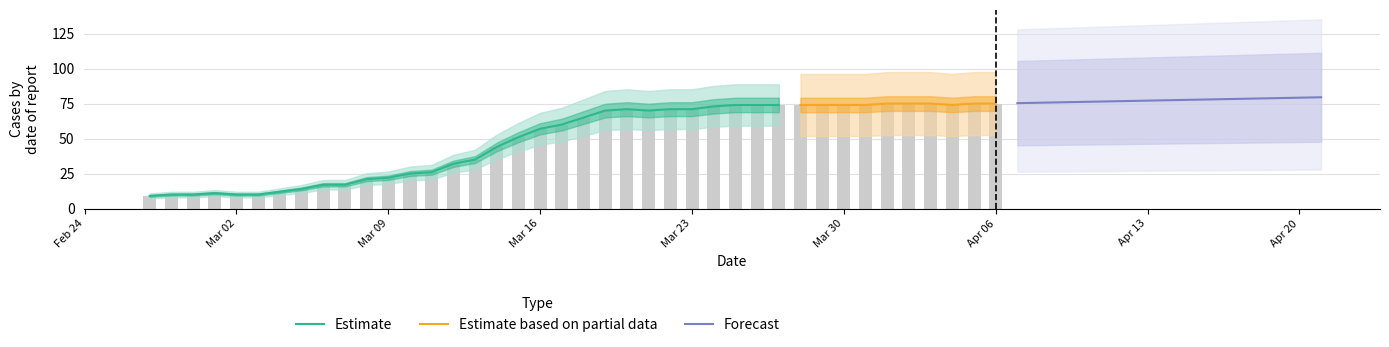

List the labels in order of value, smallest first.

0, 1, 2, 4, 5, 3, 6, 7, 8, 9, 10, 11, 12, 13, 14, 15, 16, 17, 18, 19, 20, 21, 23, 22, 24, 25, 26, 27, 28, 29, 30, 31, 32, 33, 37, 34, 35, 36, 38, 39